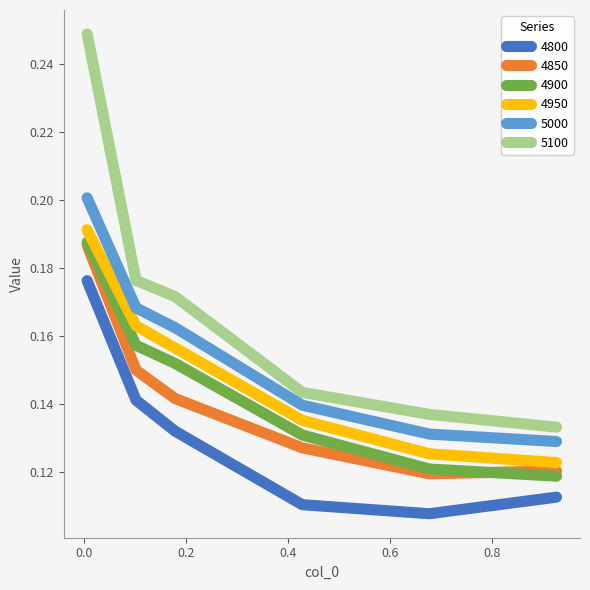

How many 5000 values are between 0 and 1?

6